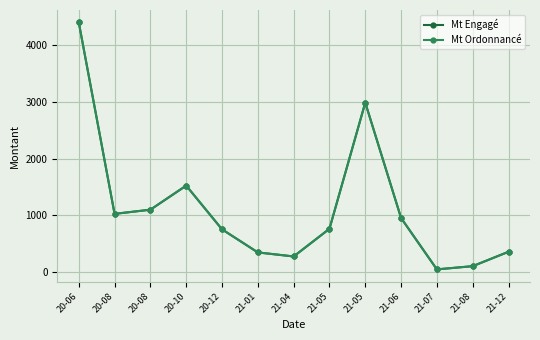

What is the difference between the maximum and minimum values in the Mt Ordonnancé series?

4357.3